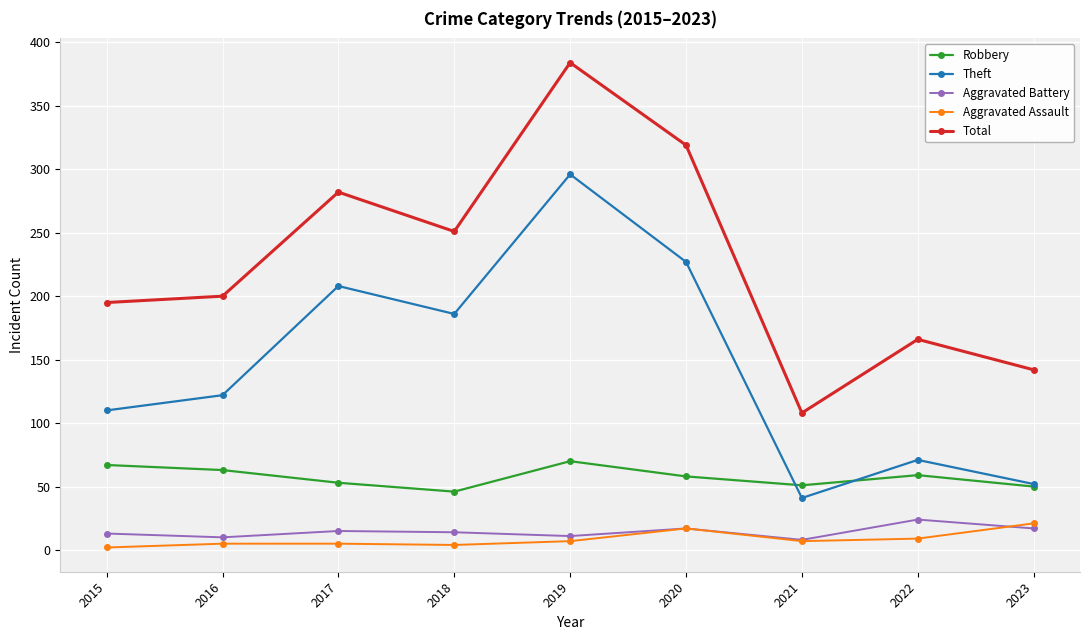

True or false: Robbery and Total cross at least once.

False